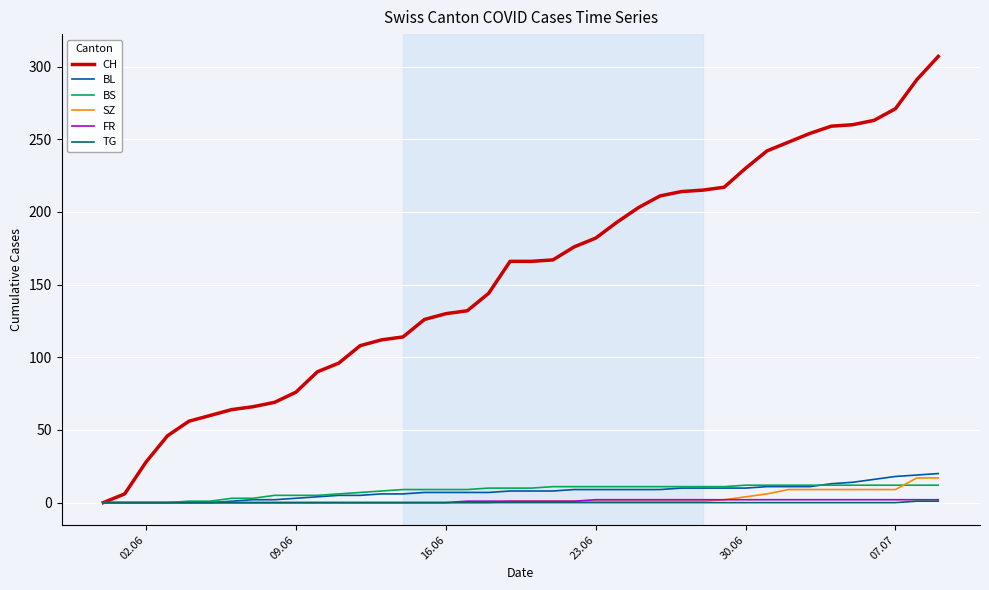

Which series has the largest total across all categories?

CH